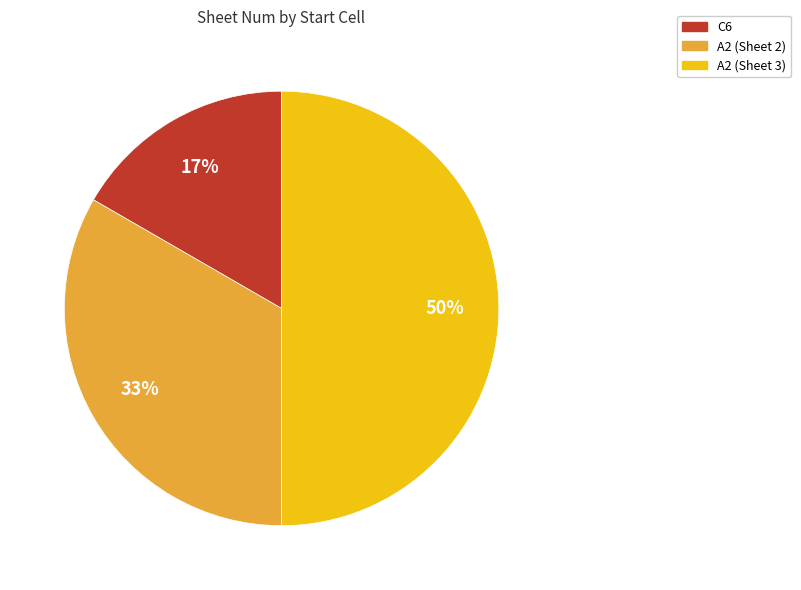

To the nearest percent, what is the average slice percentage?

33%